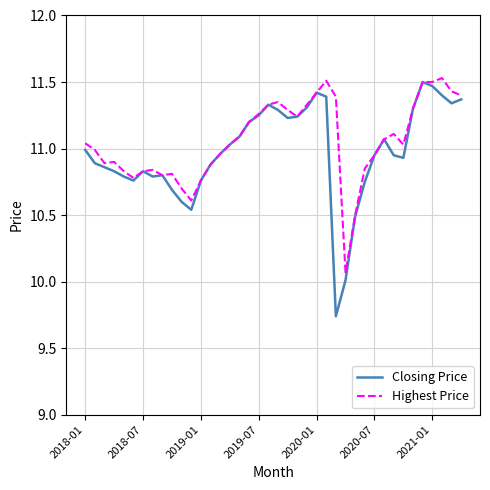

Which series has the largest range (max minus min)?

Closing Price